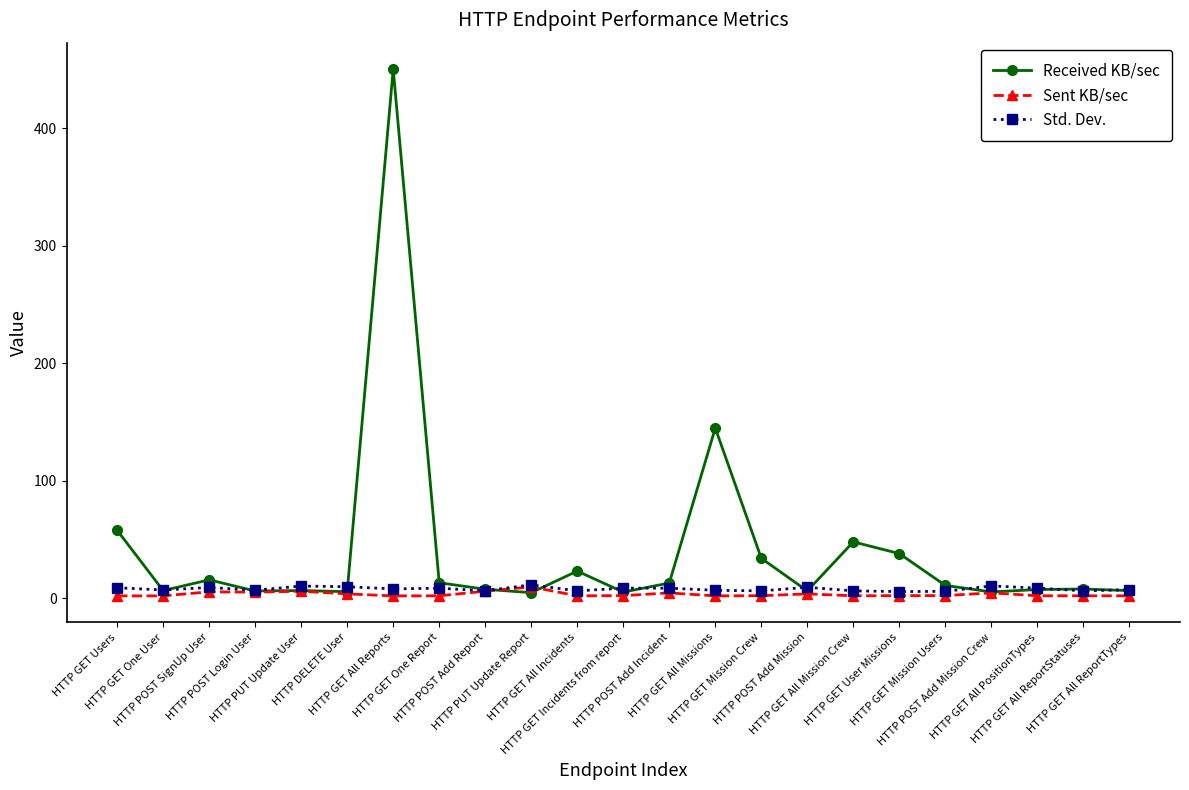

Which series has the largest range (max minus min)?

Received KB/sec